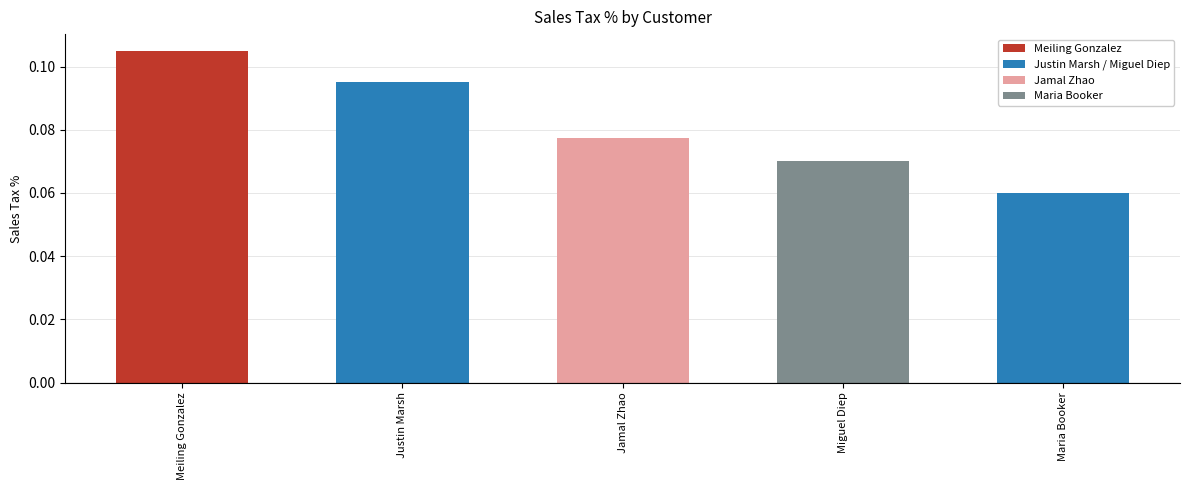

List the labels in order of value, largest first.

Meiling Gonzalez, Justin Marsh, Jamal Zhao, Miguel Diep, Maria Booker